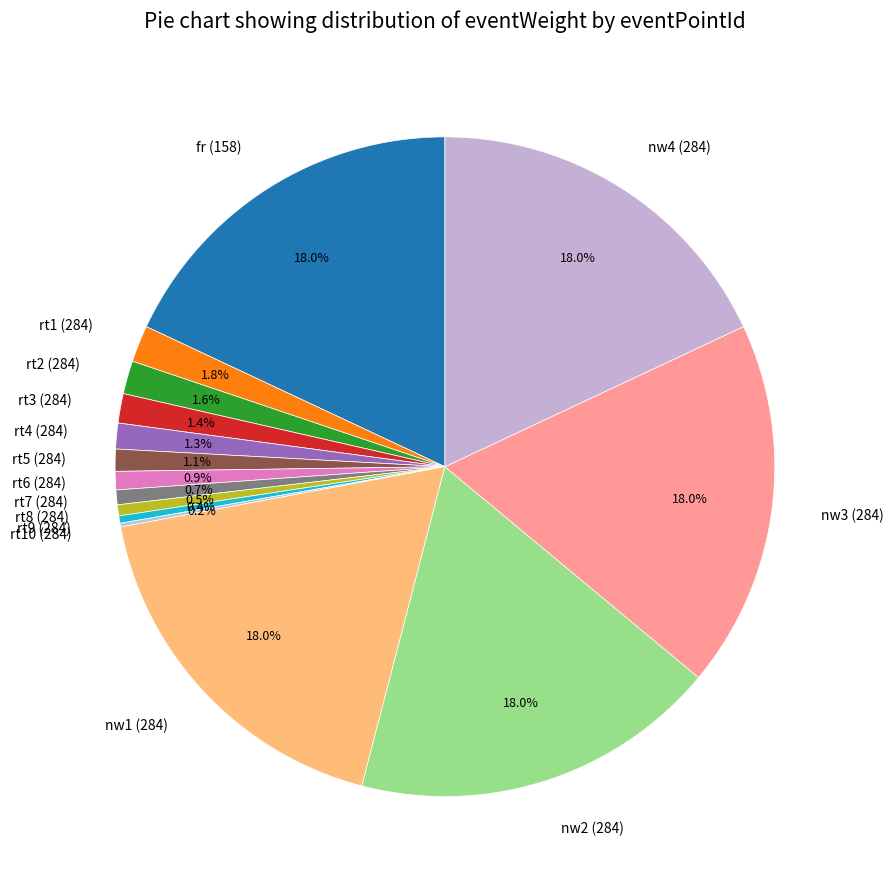

Does any single category account for the majority?

No